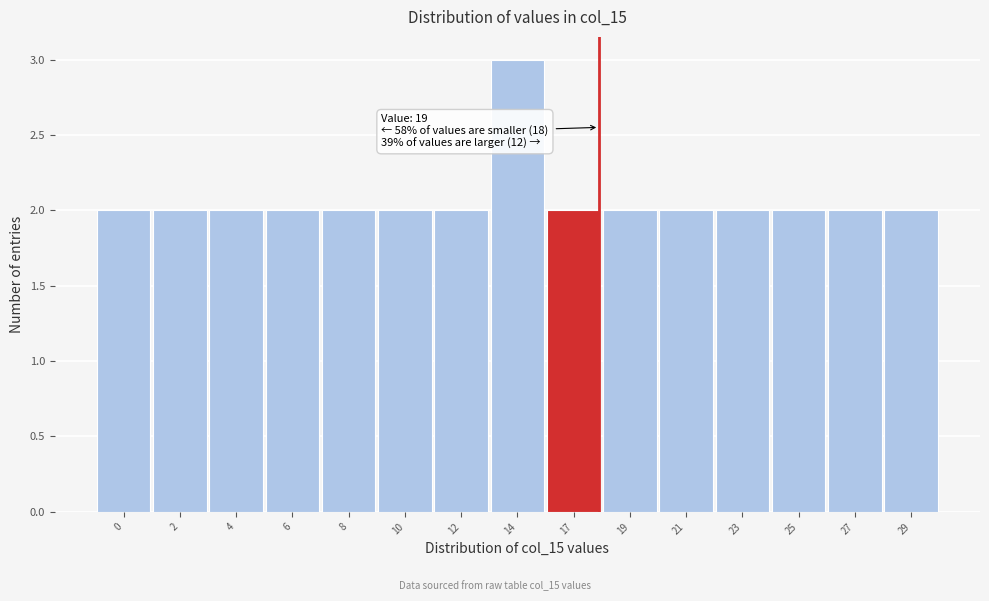

Reading left to right, transcribe all the data shown in this chart.

2	2	2	2	2	2	2	3	2	2	2	2	2	2	2